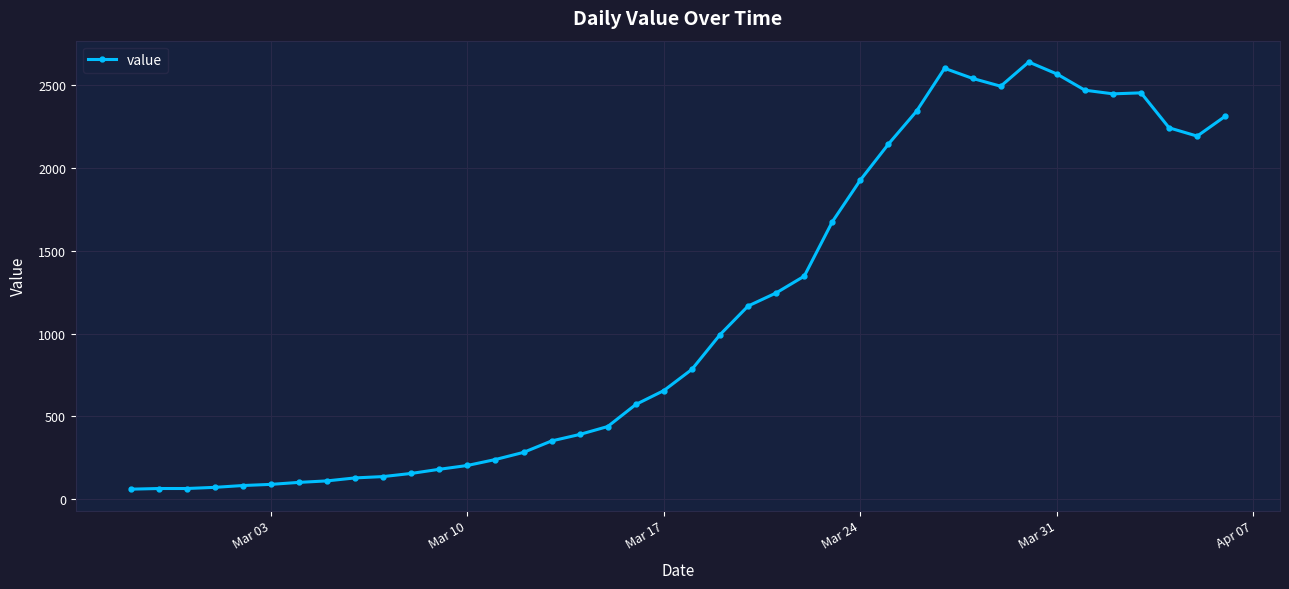

What is the value of the 1st point from the left?

61